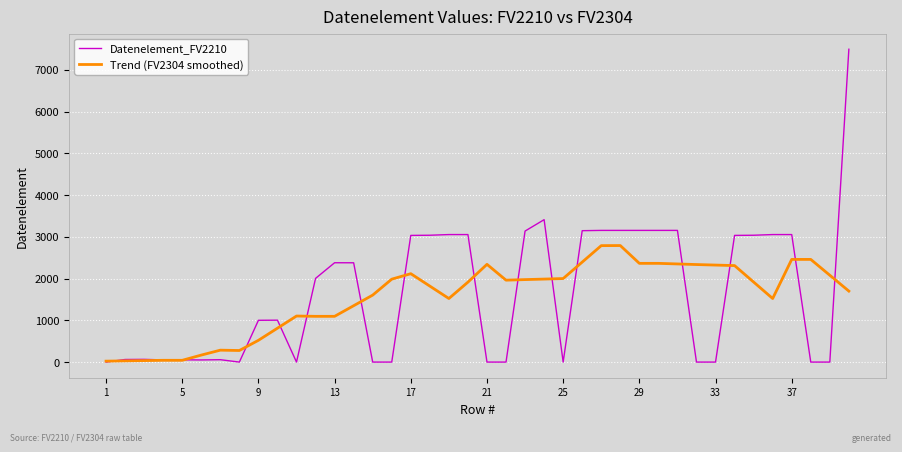

What is the greatest value displayed?

7495.0